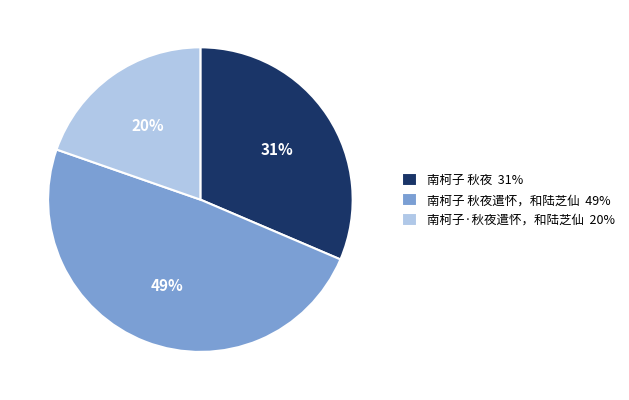

What percentage is the 南柯子 秋夜遣怀，和陆芝仙 49% slice, to the nearest percent?

49%